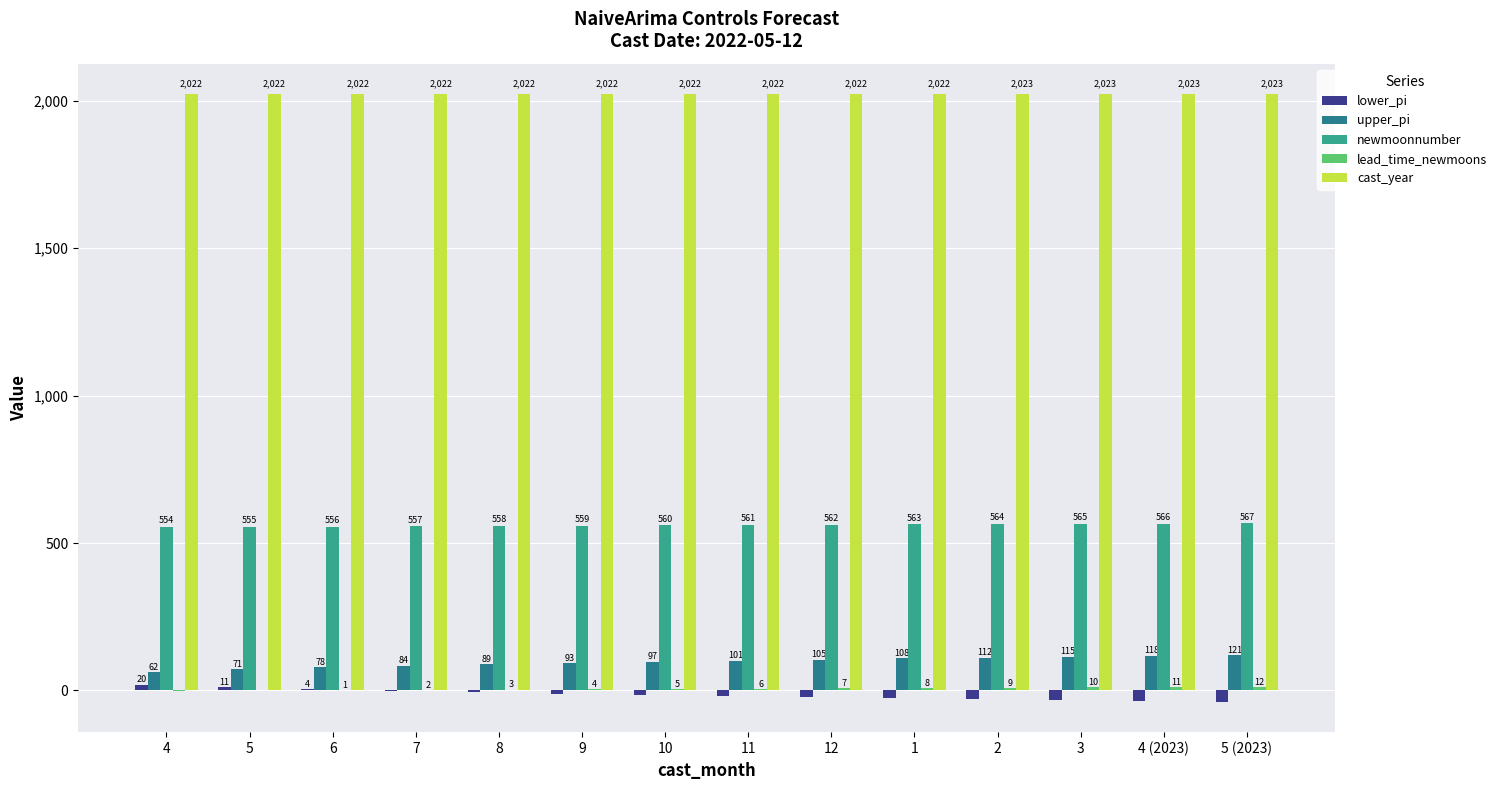

Is the value of newmoonnumber at 9 greater than the value of upper_pi at 5 (2023)?

Yes